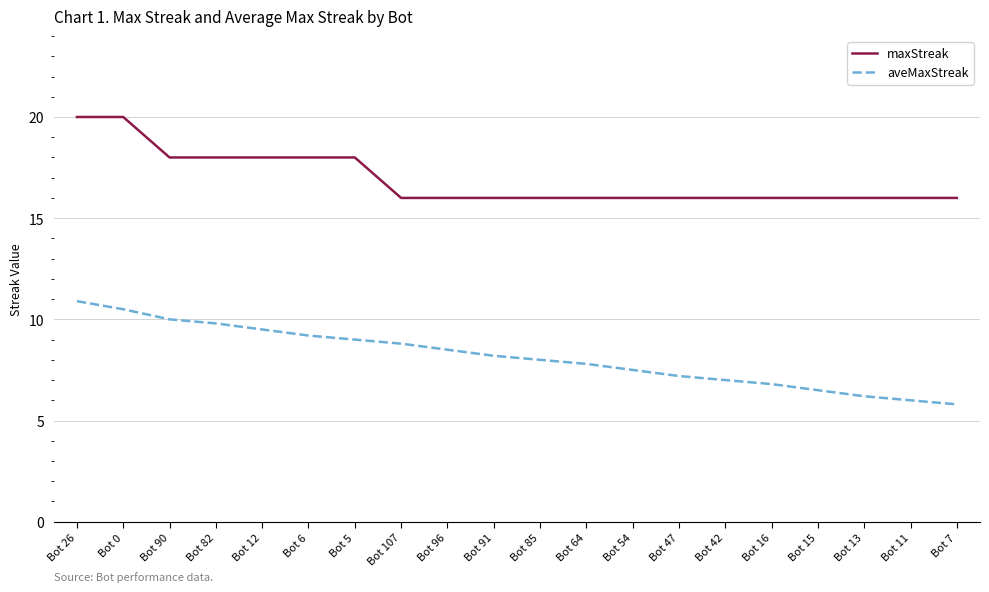

What is the spread (max minus min) of values at Bot 96?

7.5